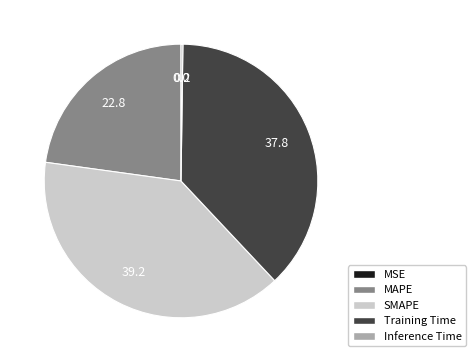

The Training Time slice represents 31% of the pie. True or false?

False